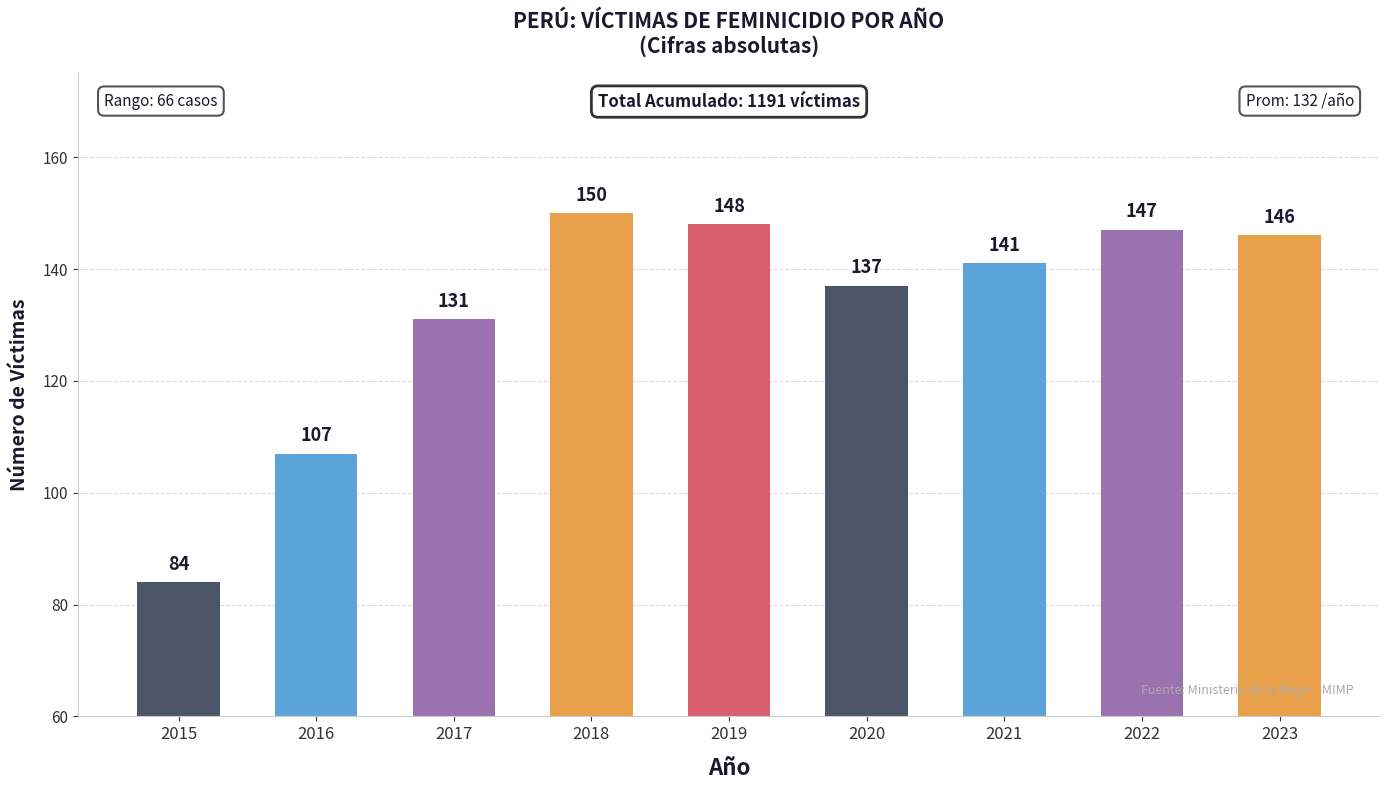

At which category is the sum across all series the highest?

2018